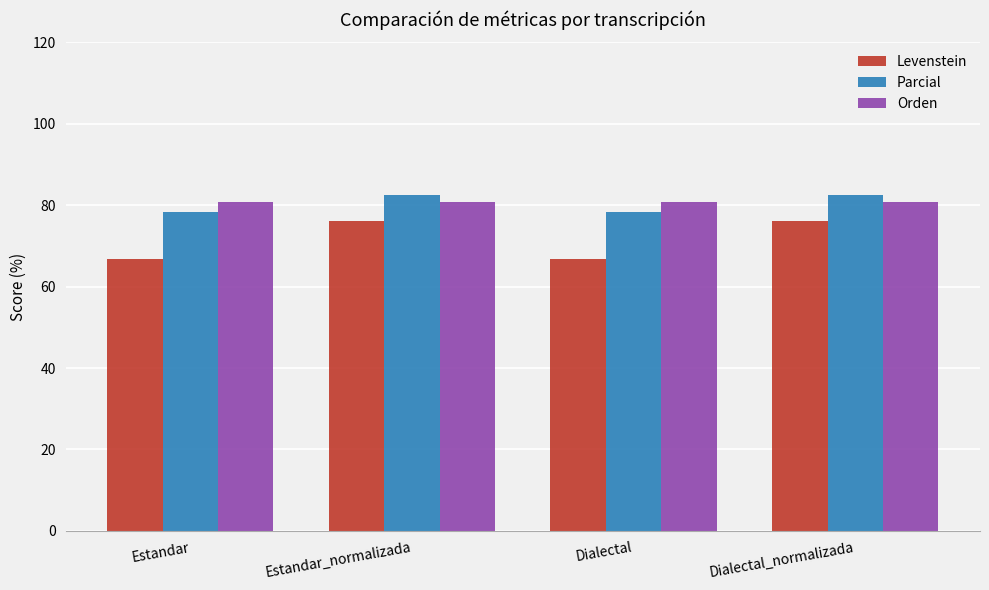

What is the minimum value shown in the chart?

66.7